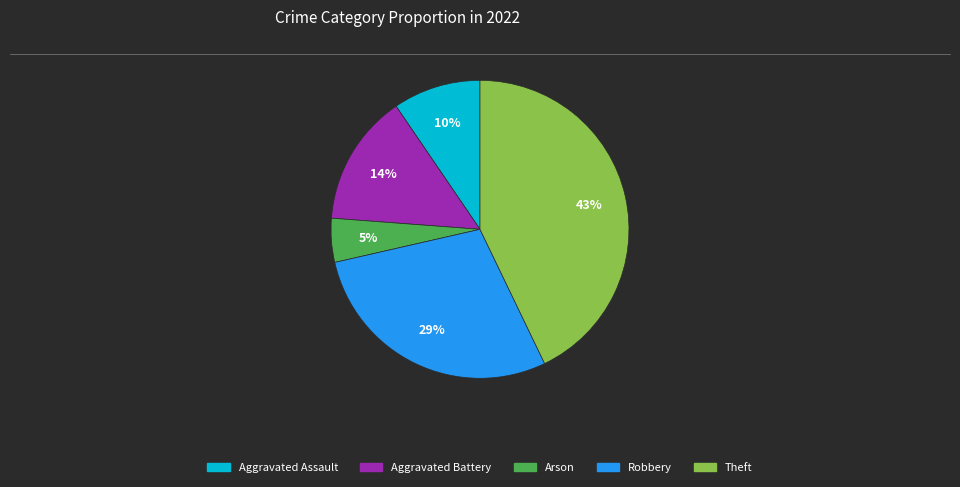

True or false: Theft accounts for 43% of the total.

True